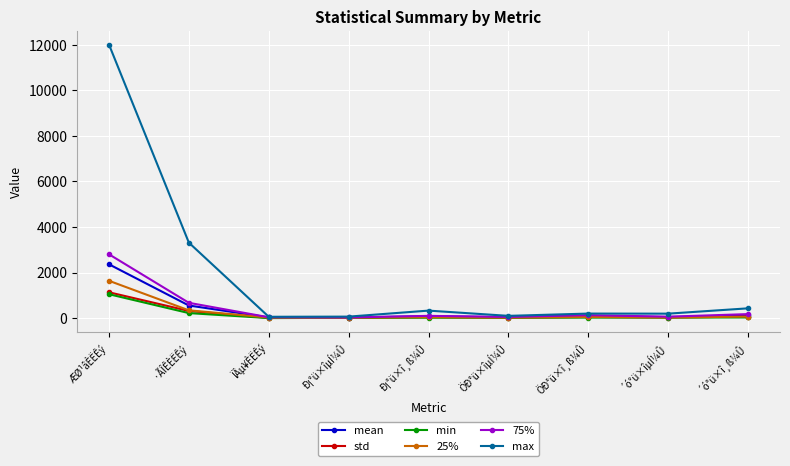

Which series has the widest spread of values?

max